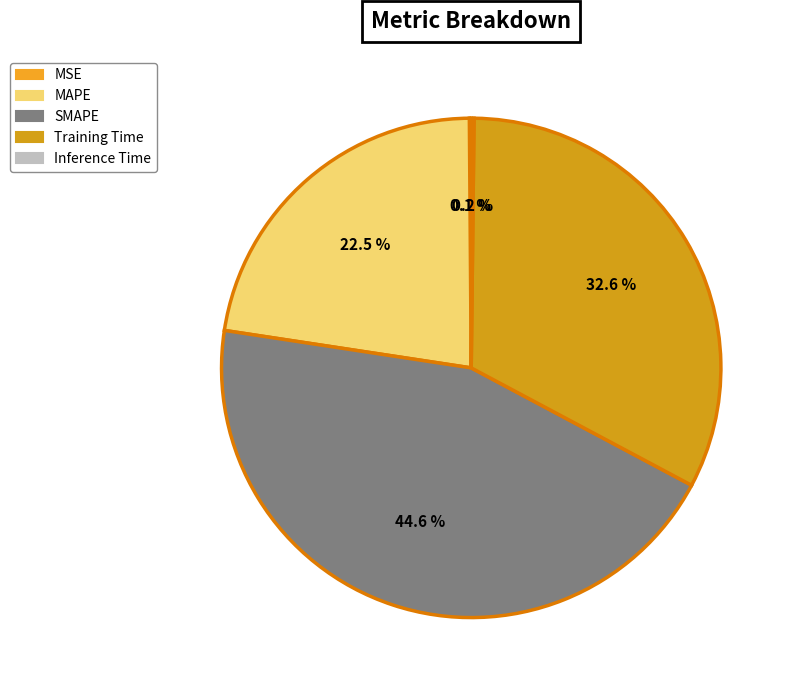

What is the change in value from MAPE to Training Time?

+0.4